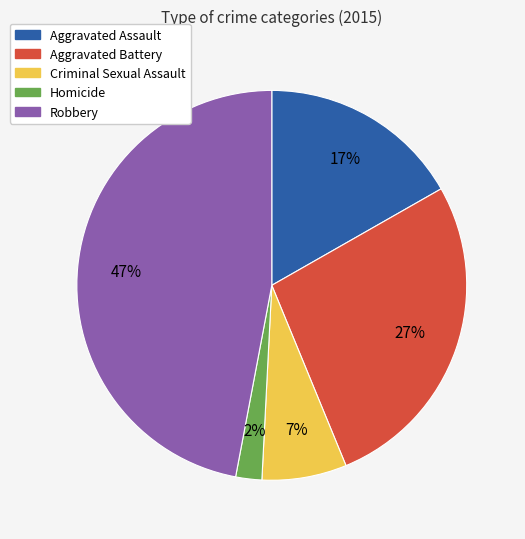

True or false: Aggravated Battery accounts for 27% of the total.

True